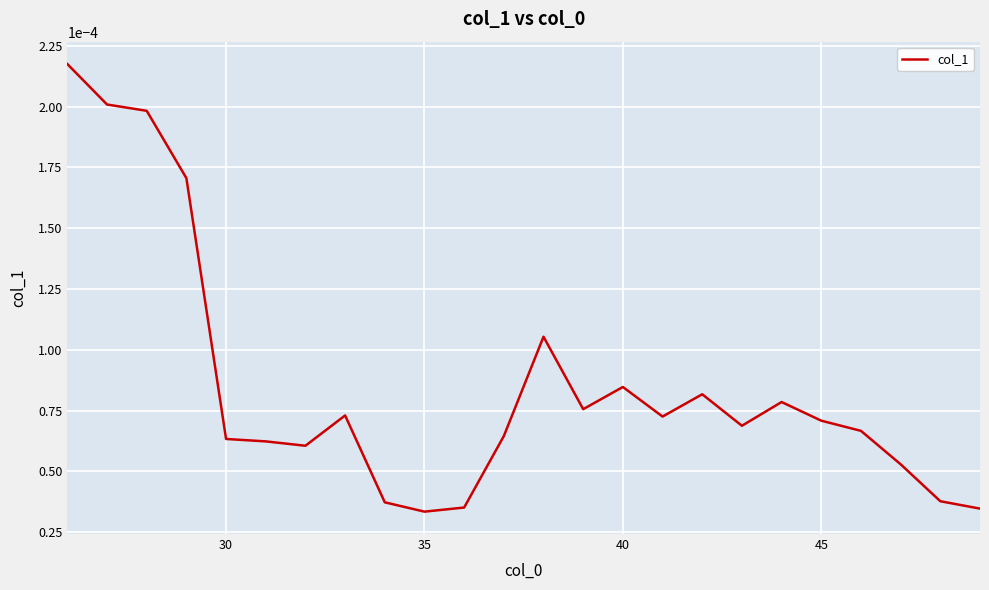

How many lines are shown in the chart?

1